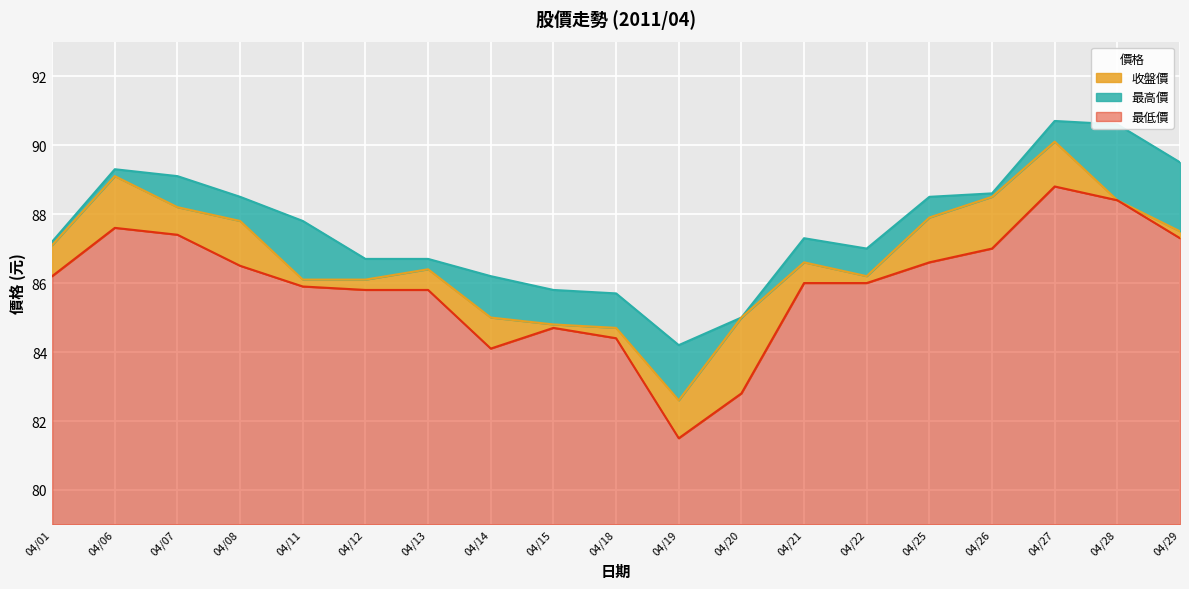

The value of 最低價 at 04/28 is 9.4. True or false?

True